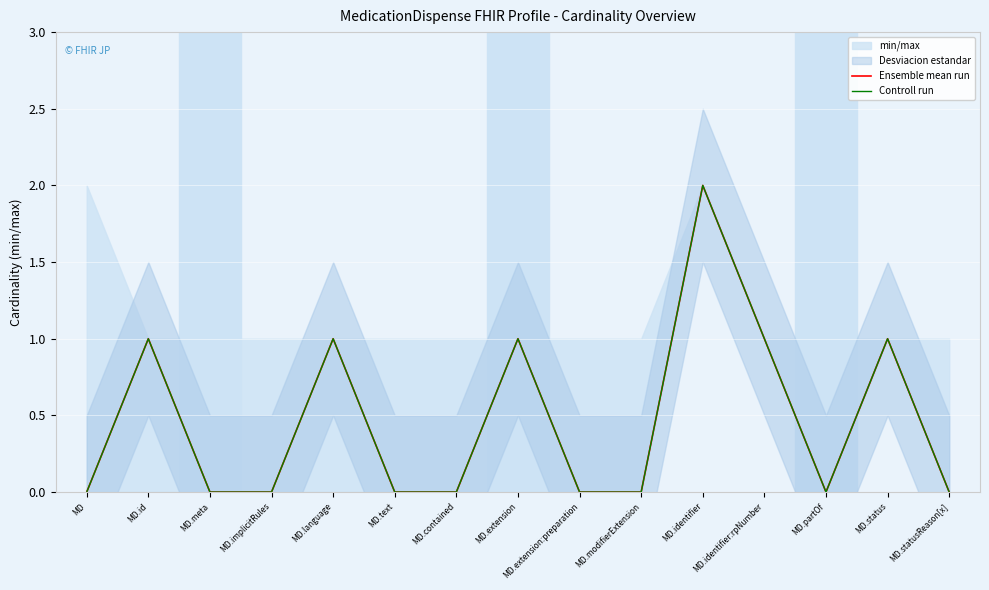

How many Ensemble mean run values are between 0 and 1?

14